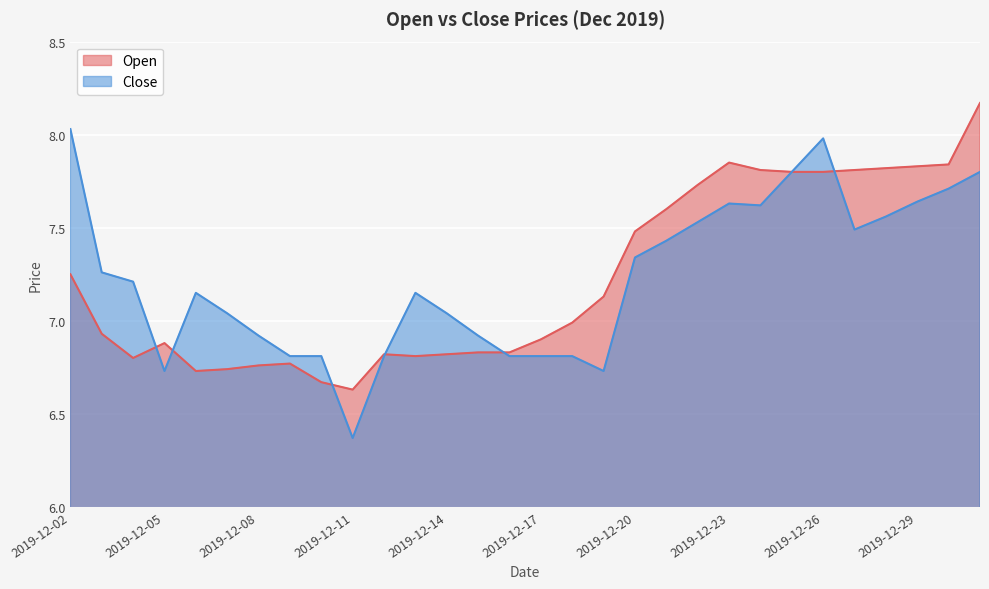

What is the value of the Open point at the 25th from the left?

7.8